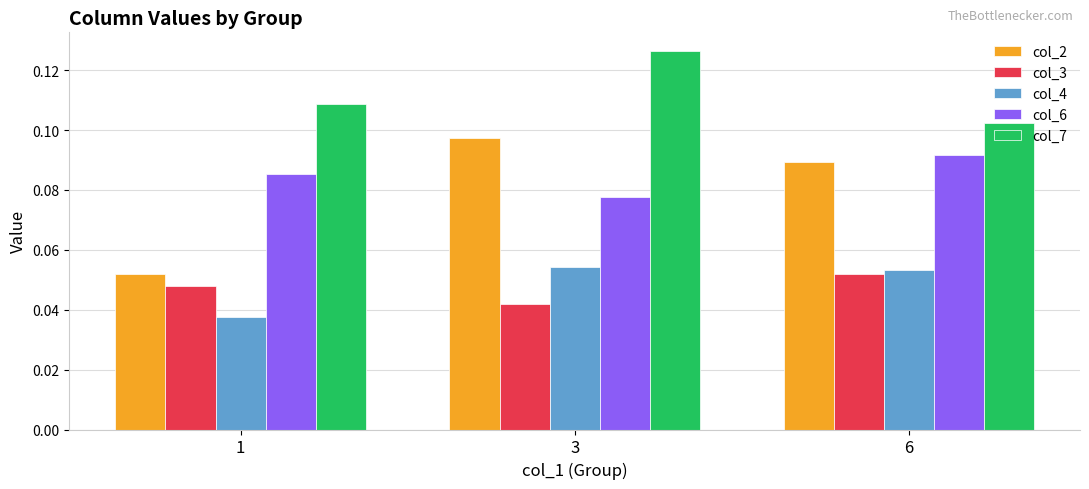

Count the col_3 values in the range 0 to 1.

3